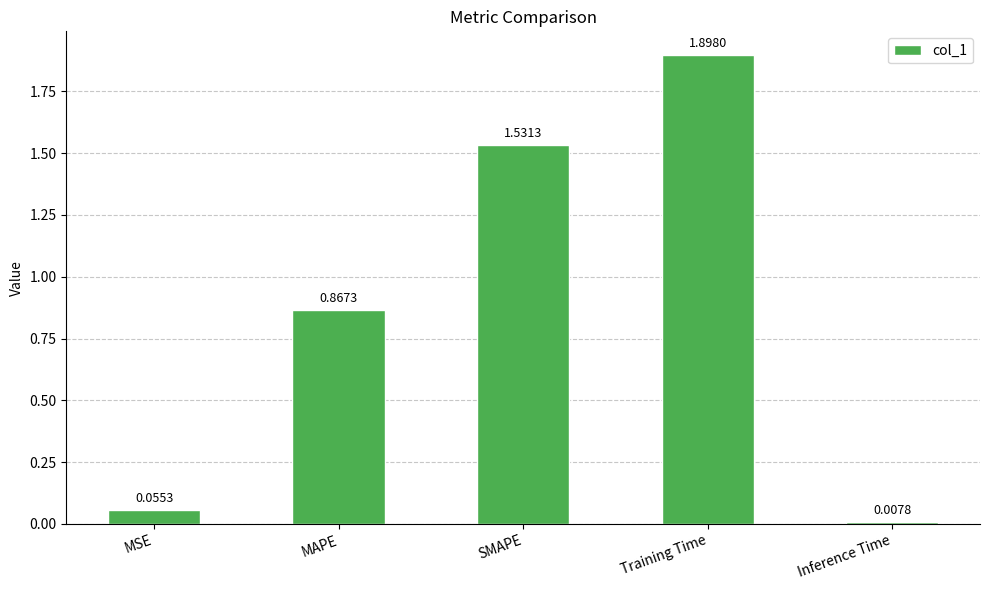

Rank the categories by value from lowest to highest.

Inference Time, MSE, MAPE, SMAPE, Training Time